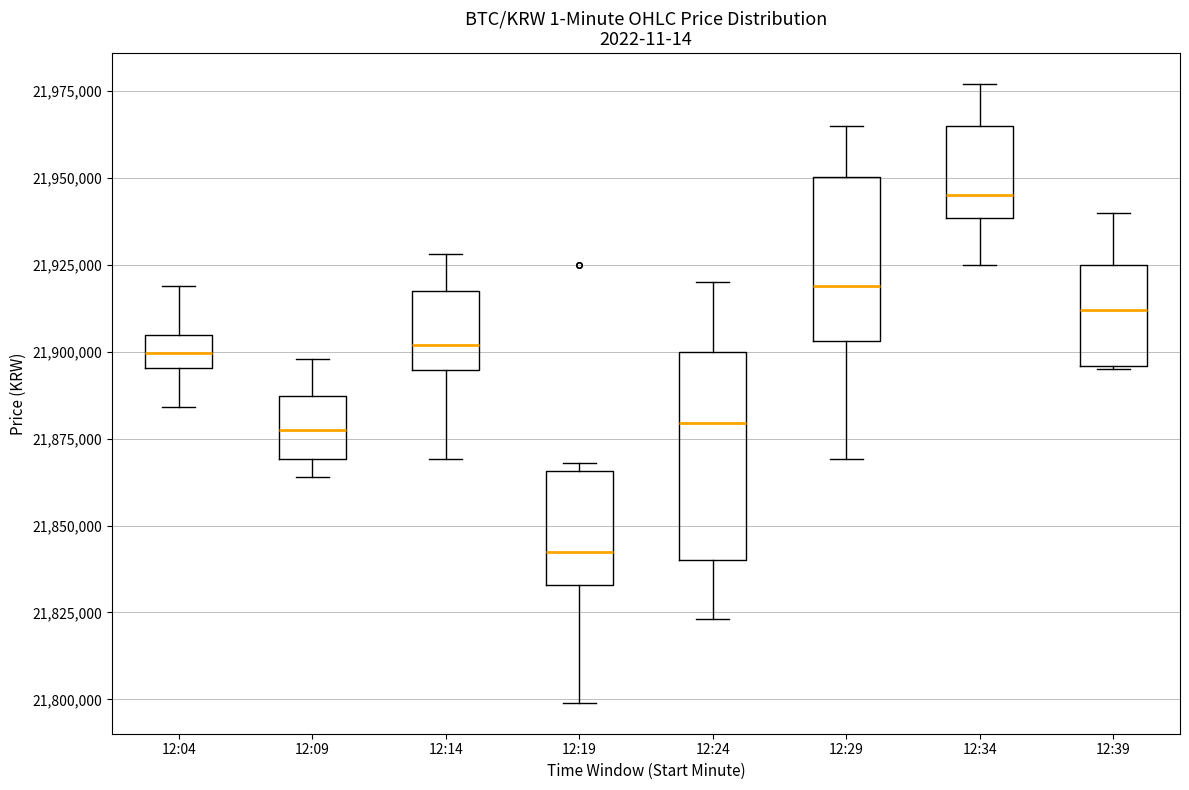

Where is the lower edge of the box for 12:04 on the y-axis? The values are not printed on the chart, so give them approximately, as read against the axis.

21895000